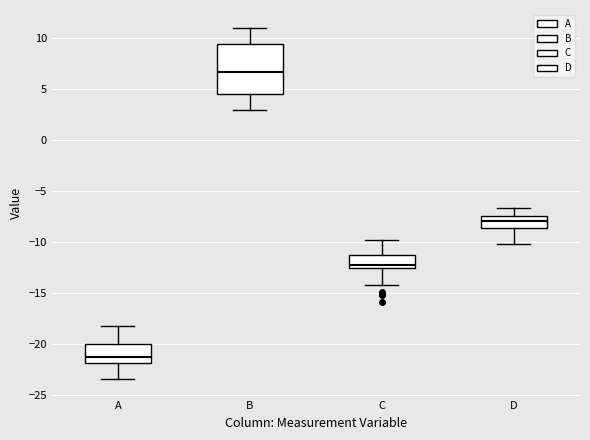

Which box's median line is the highest?

B